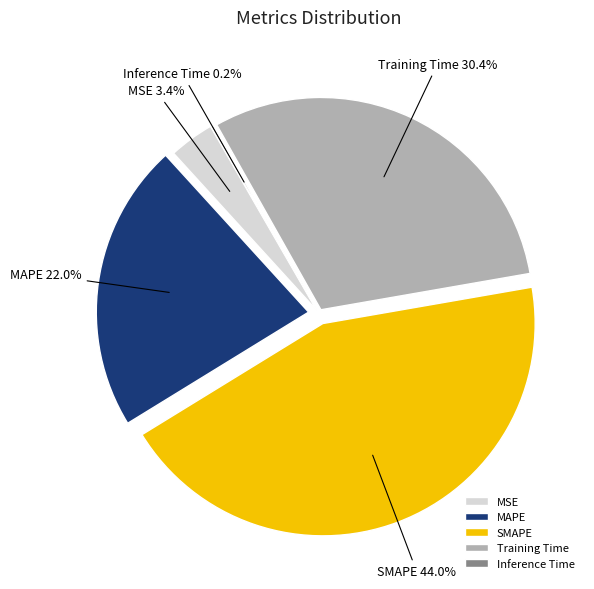

Which has a higher value, MSE or Training Time?

Training Time